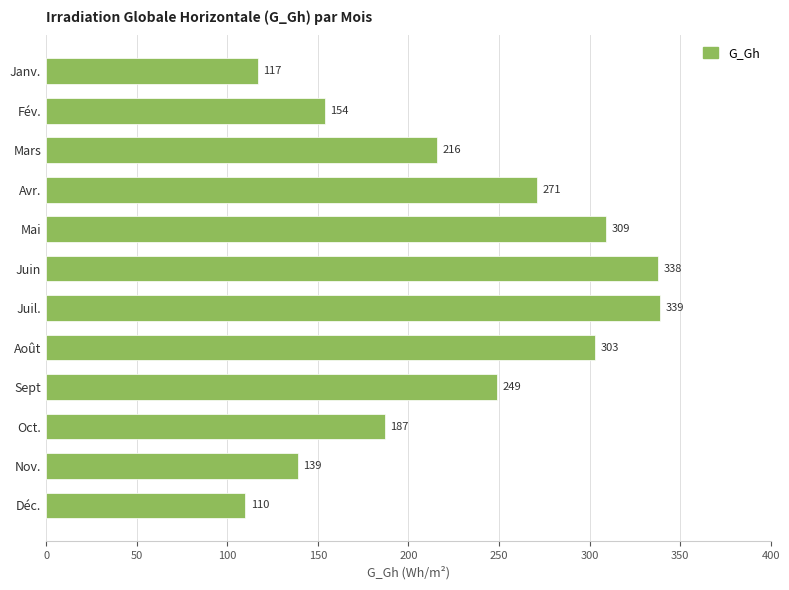

Which category has the highest value across all series?

Juil.